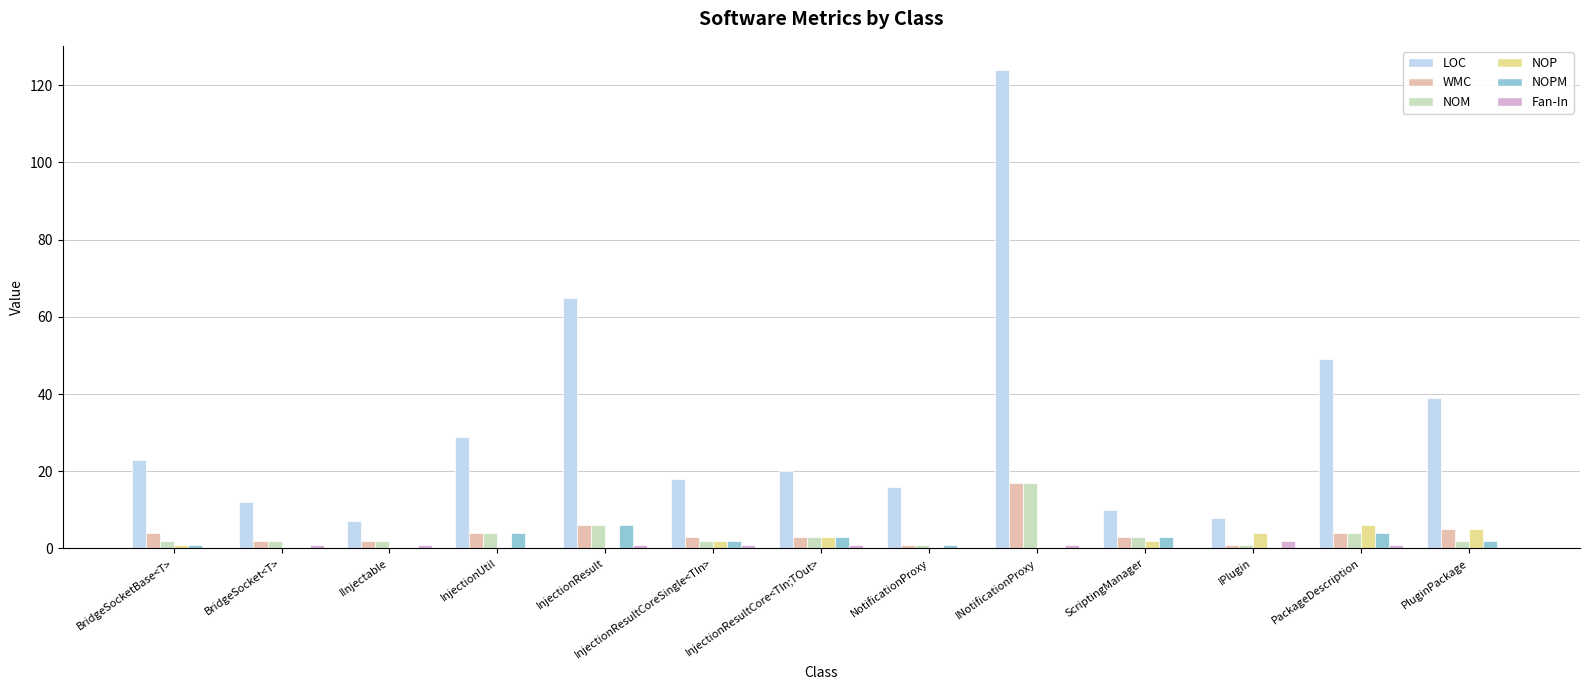

Which series has the largest total across all categories?

LOC